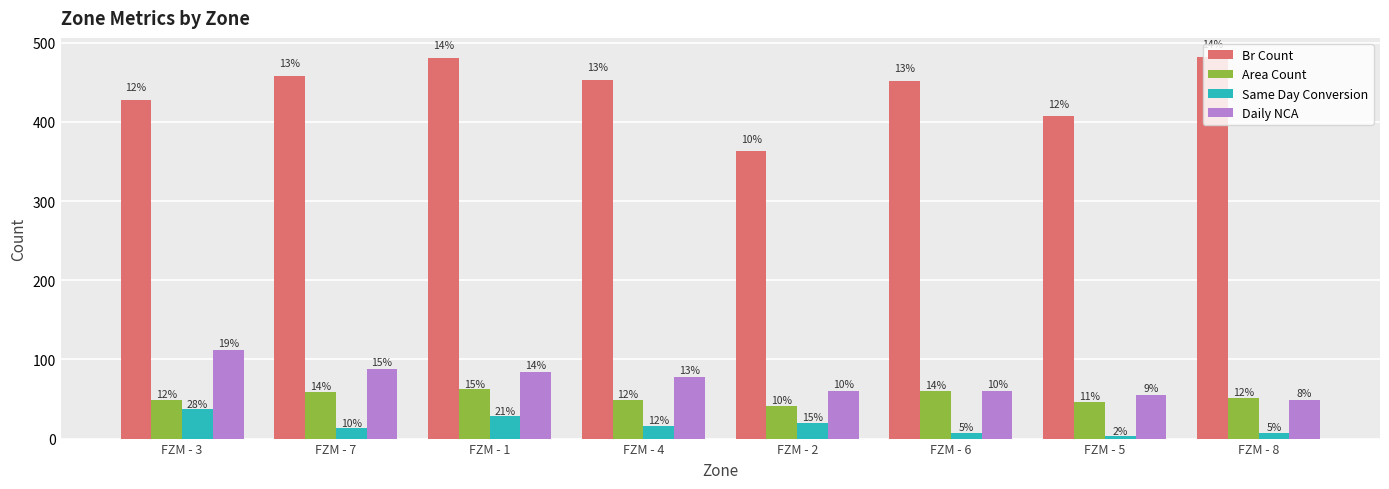

What is the total value across all series at FZM - 6?

579